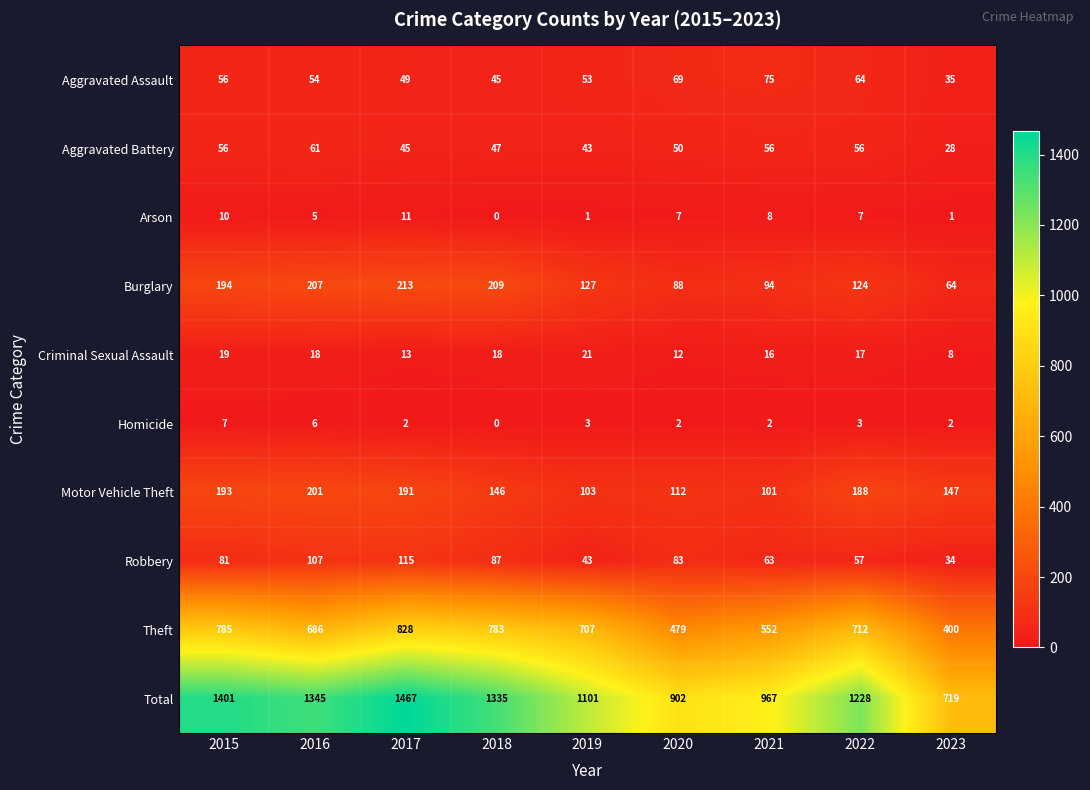

Rank the series at 2017 from highest to lowest value.

Total, Theft, Burglary, Motor Vehicle Theft, Robbery, Aggravated Assault, Aggravated Battery, Criminal Sexual Assault, Arson, Homicide